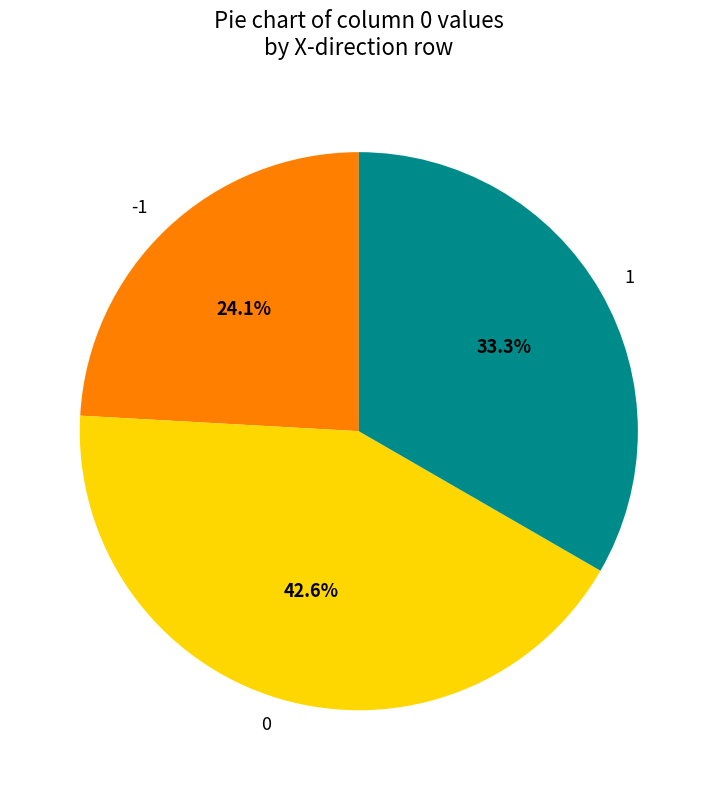

Rank the categories by value from highest to lowest.

0, 1, -1